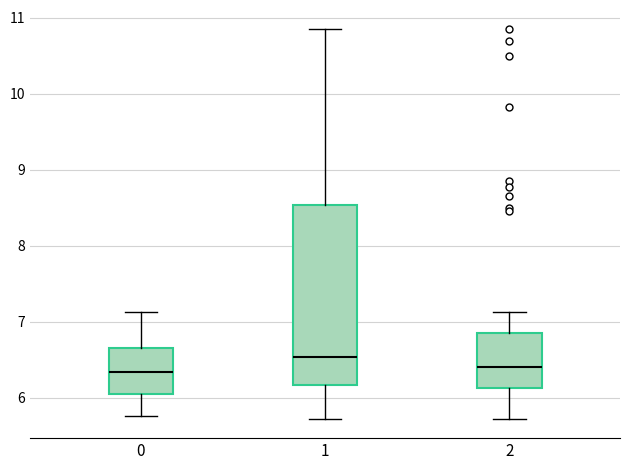

Where is the upper edge of the box at x = 2 on the y-axis? The values are not printed on the chart, so give them approximately, as read against the axis.

6.9